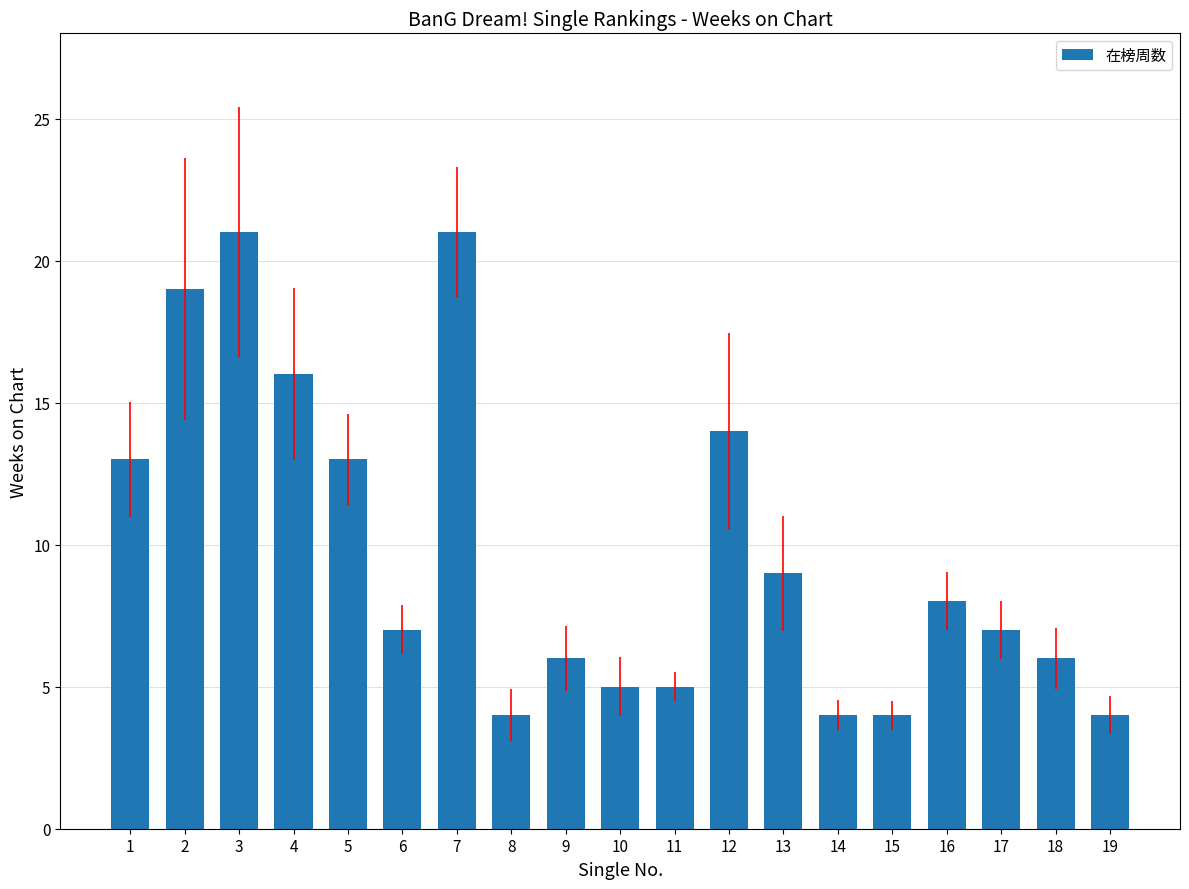

How many series are shown in this chart?

1